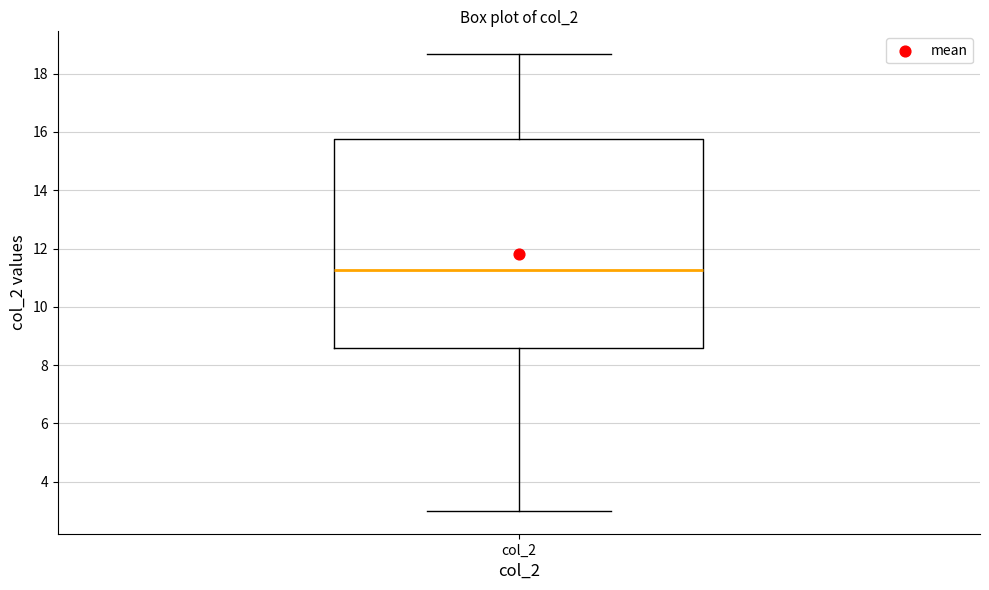

Transcribe this box plot: give where the median line is, the range the box spans, and where the two whiskers end, as read against the y-axis. The values are not printed on the chart, so give them approximately, as read against the axis.

median 11.2, box 8.6 to 15.8, whiskers 3.0 to 18.6